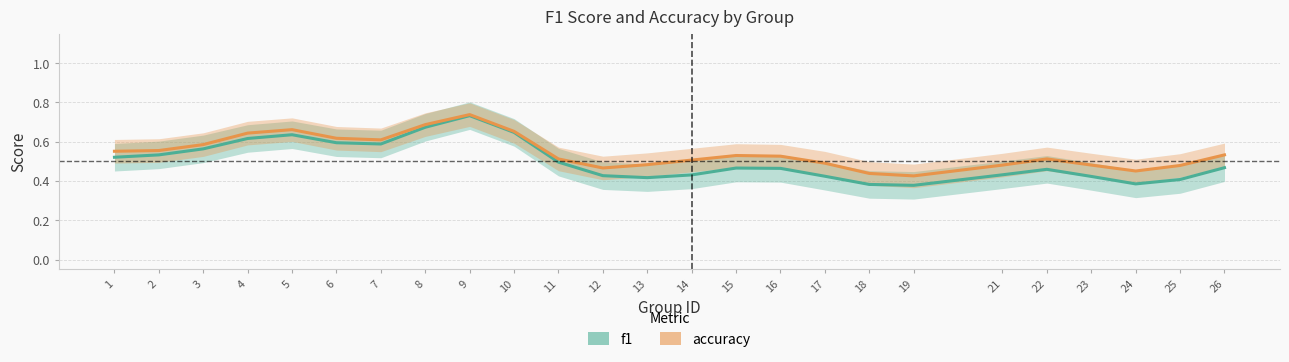

Where is the first local maximum for accuracy?

5